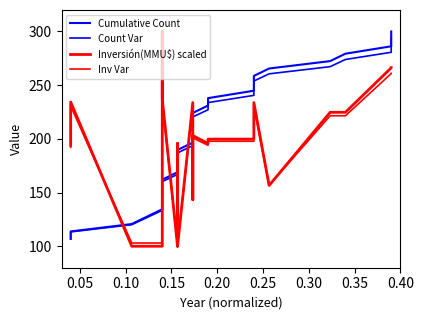

True or false: Inversión(MMU$) scaled and Inv Var cross at least once.

True